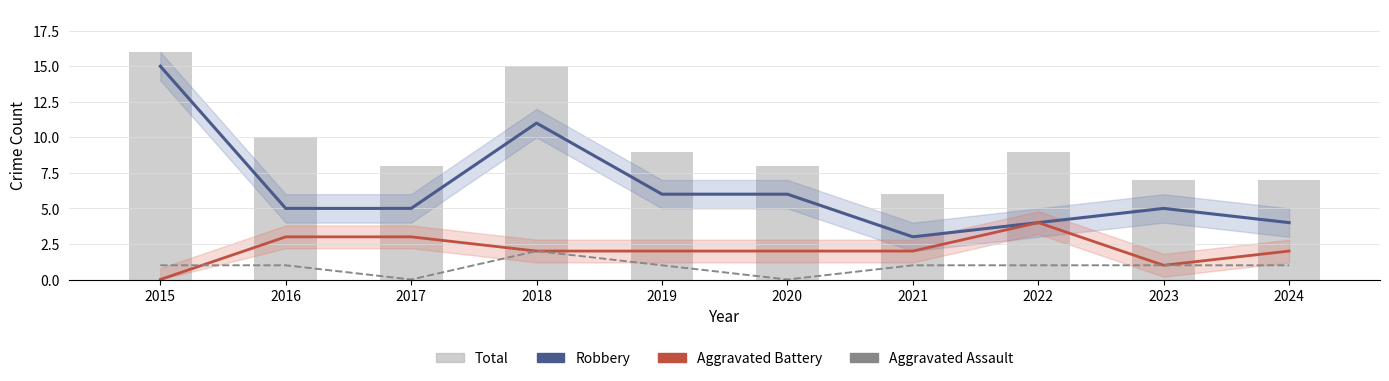

Between 2018 and 2019, which series saw the biggest shift?

Total